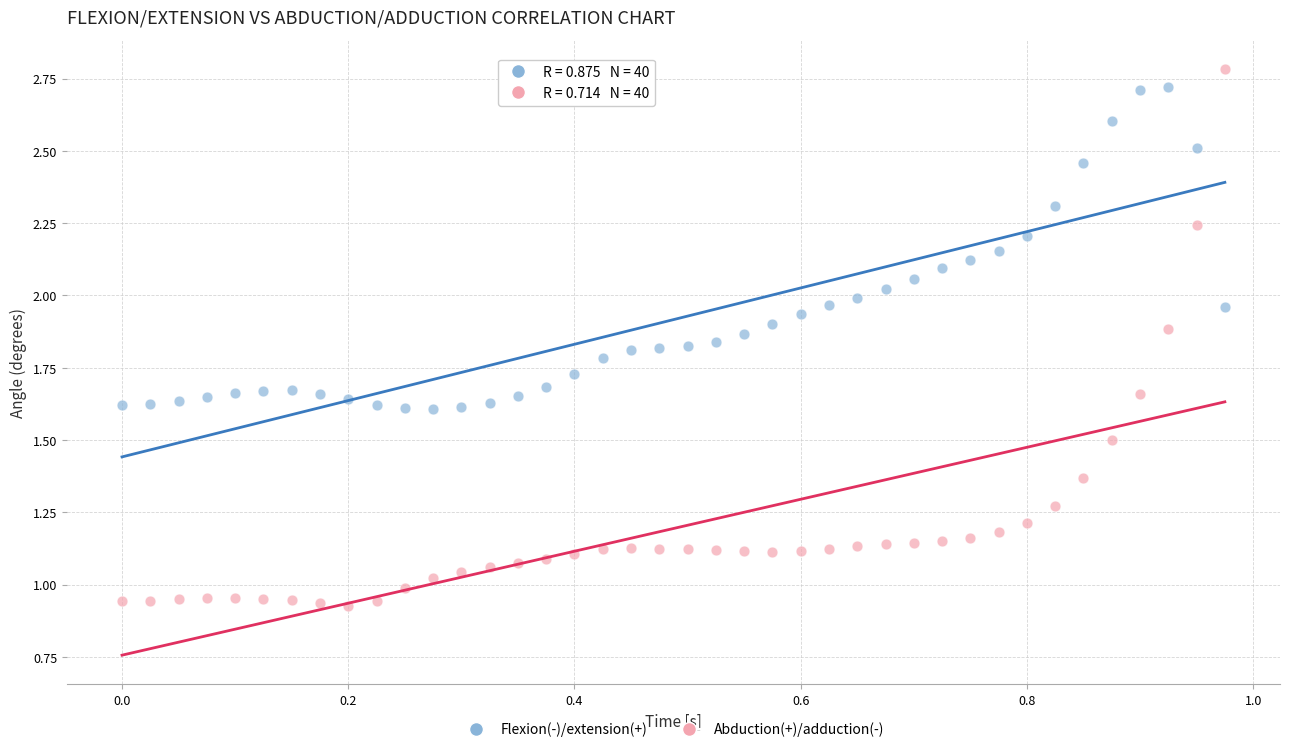

Which series contains the lowest Y value?

Abduction(+)/adduction(-)